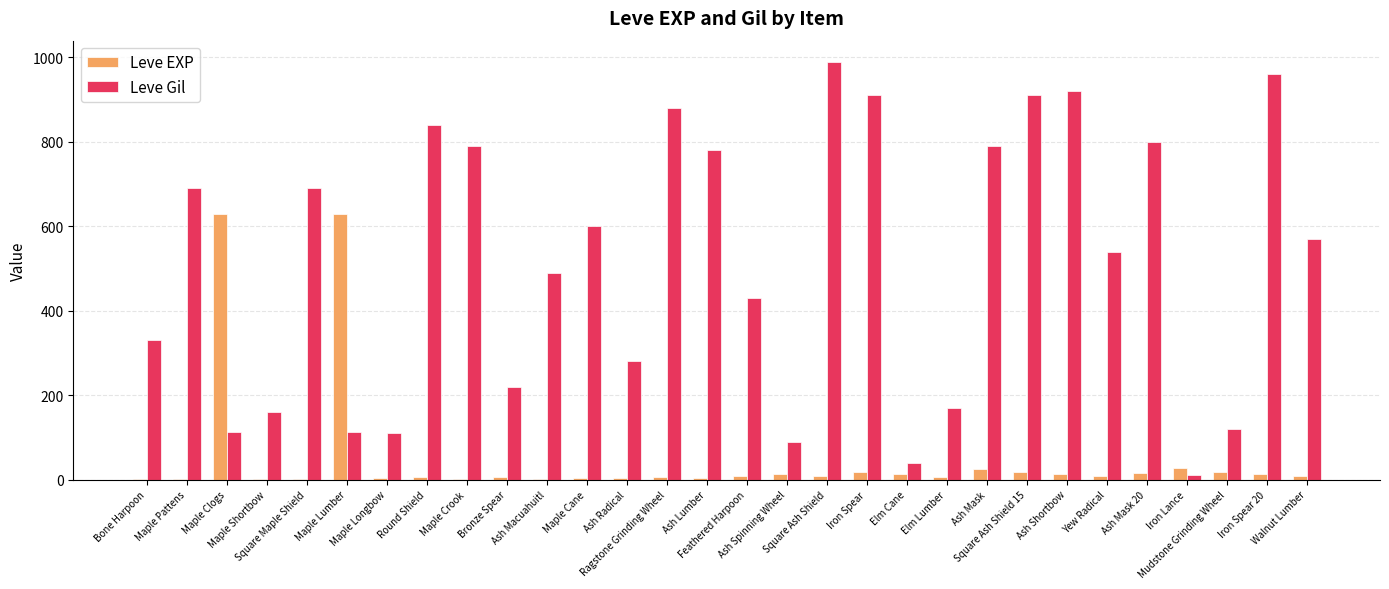

Does the chart contain stacked bars?

No